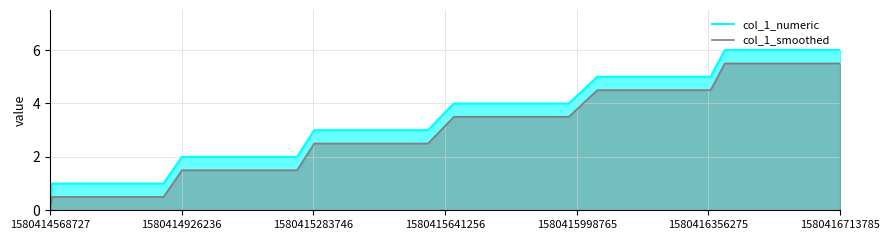

Which series has the widest spread of values?

col_1_numeric